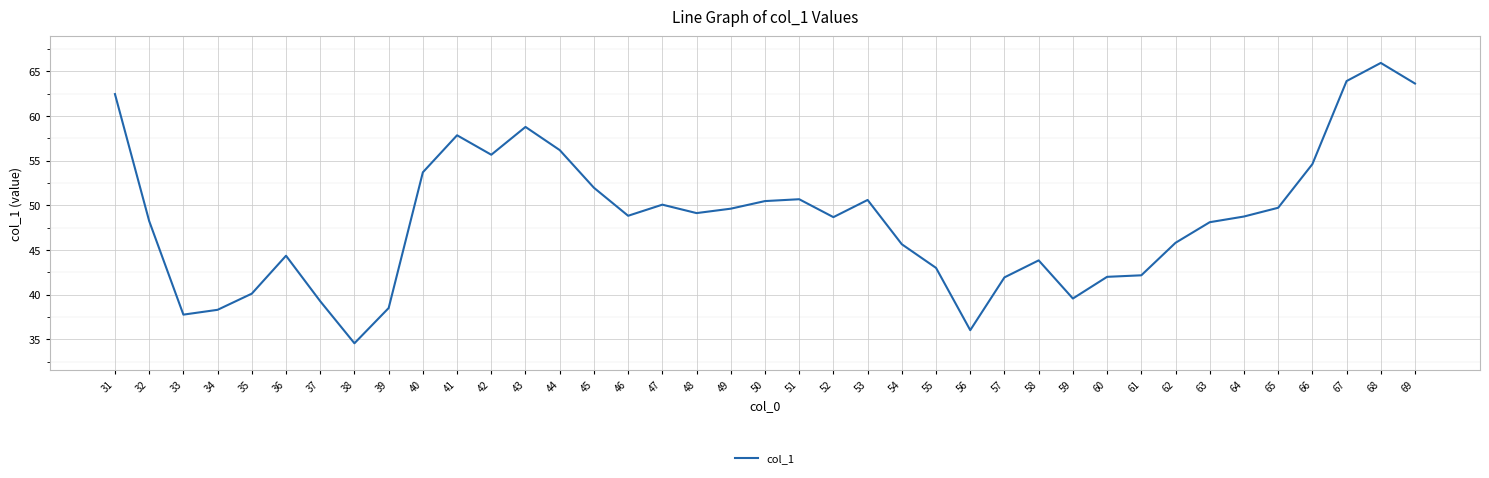

True or false: the data has more than 1 interior local peaks.

True